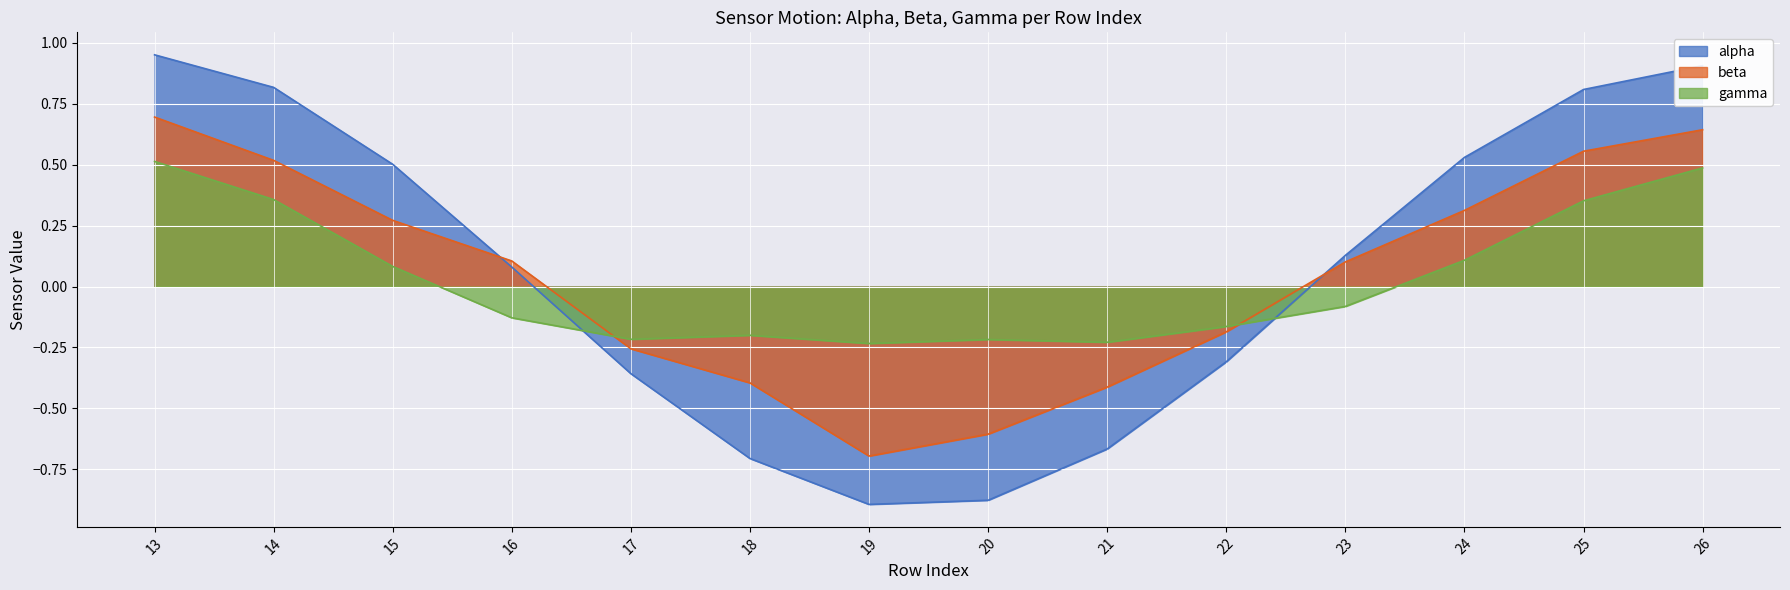

At how many categories does at least one series exceed 0?

8